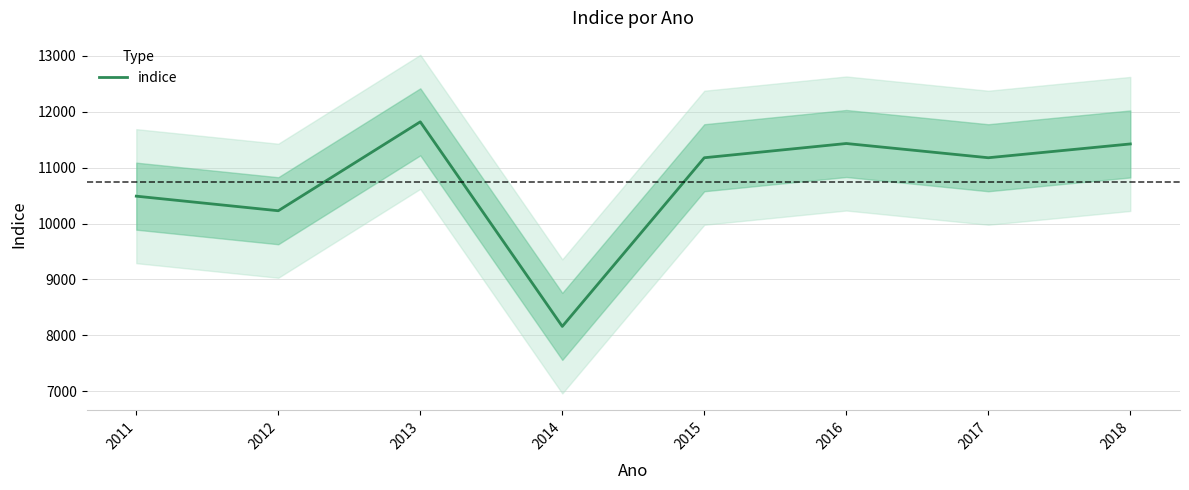

Reading left to right, list all the values displayed in this chart.

10490	10229	11821	8158	11178	11433	11178	11425